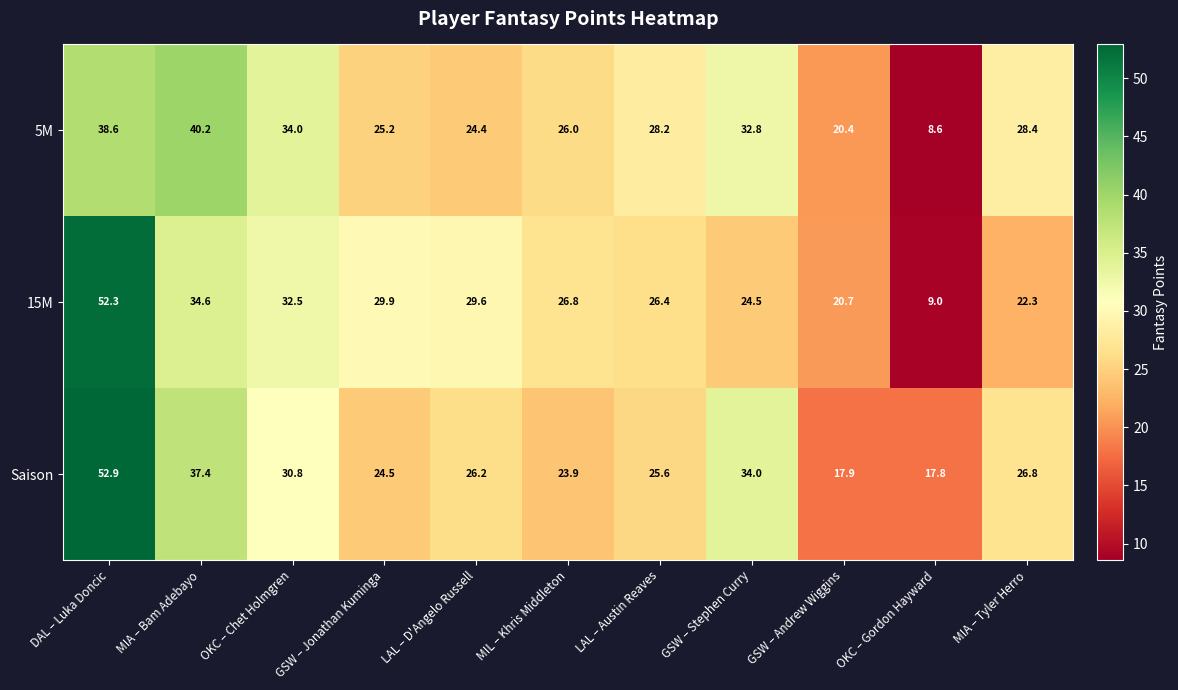

What is the difference between the maximum and minimum values in the 15M series?

43.3